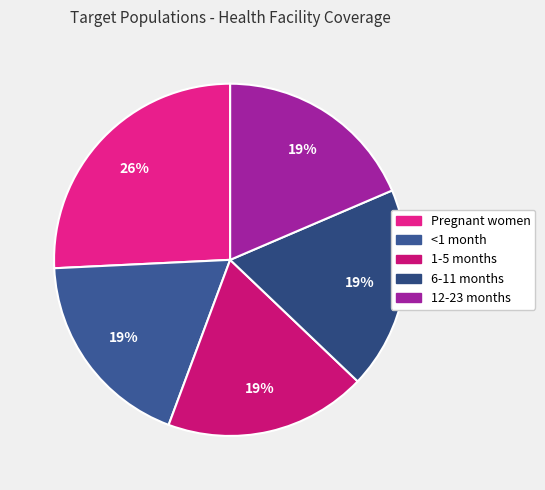

Does any single category account for the majority?

No